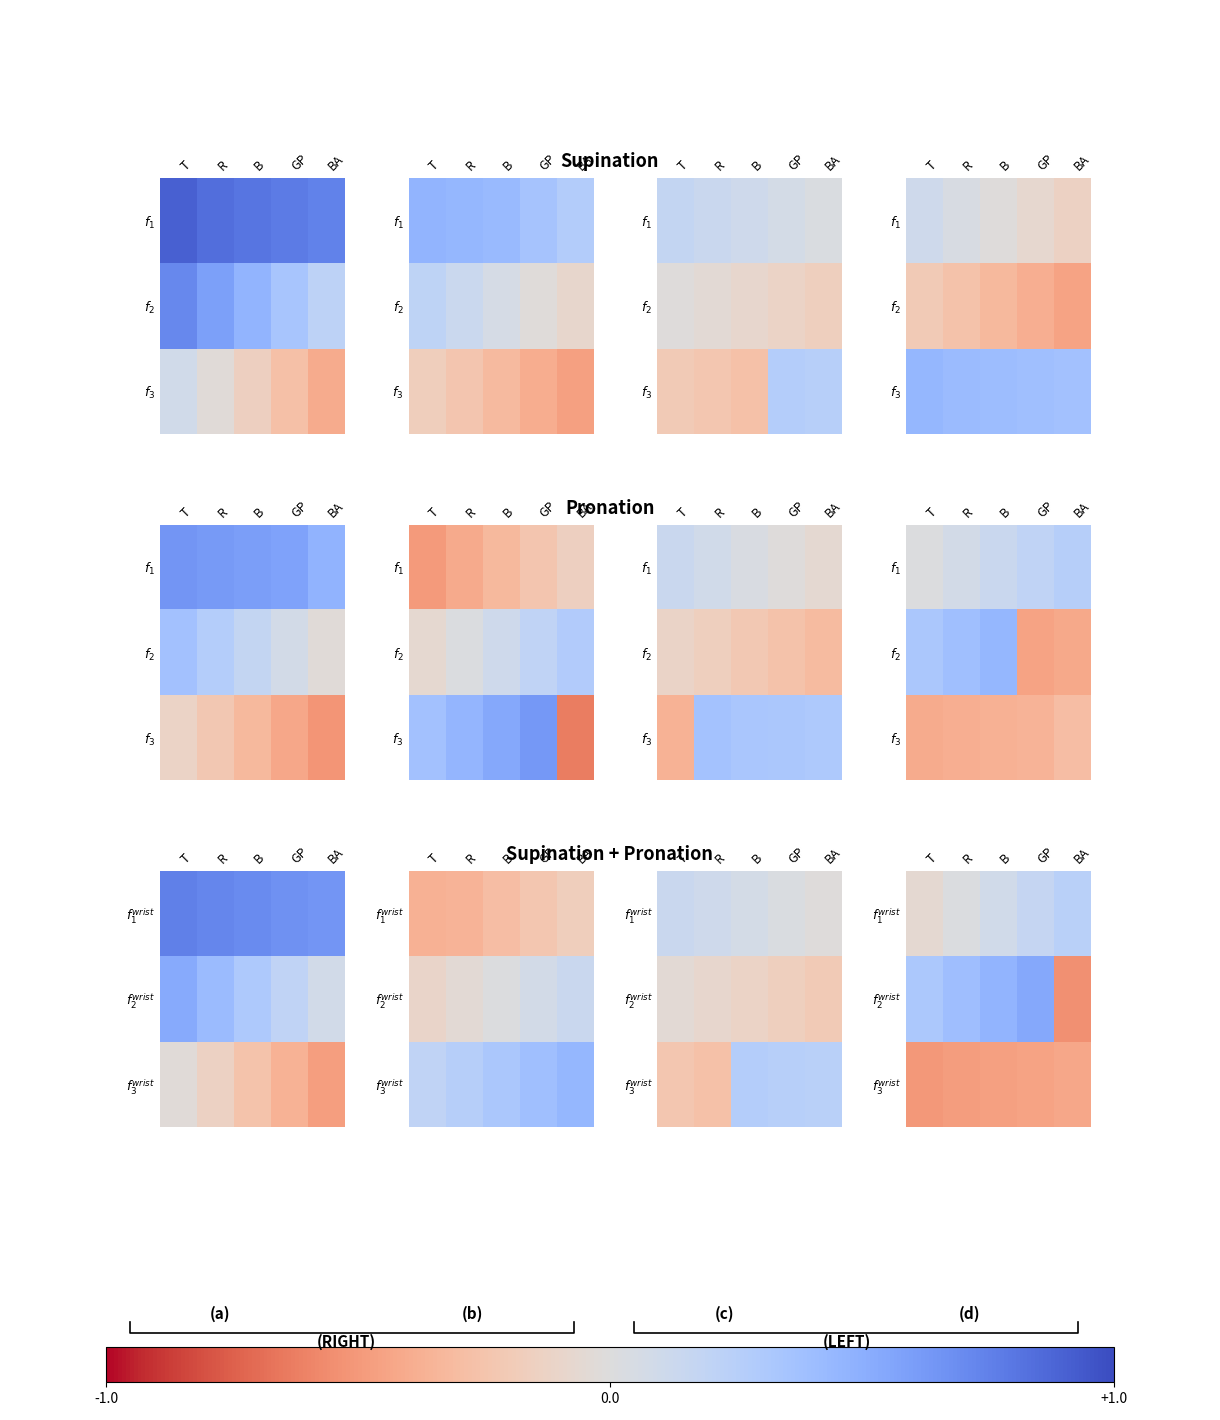

How many categories are shown in the chart?

5